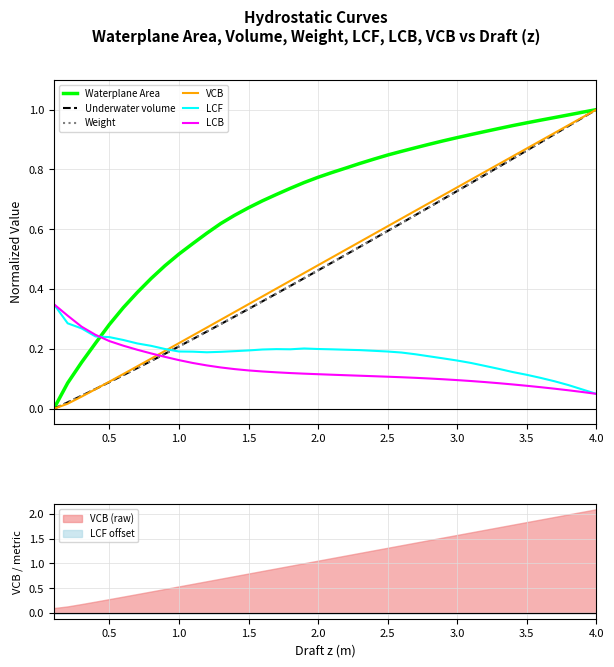

True or false: Weight and Underwater volume cross at least once.

True